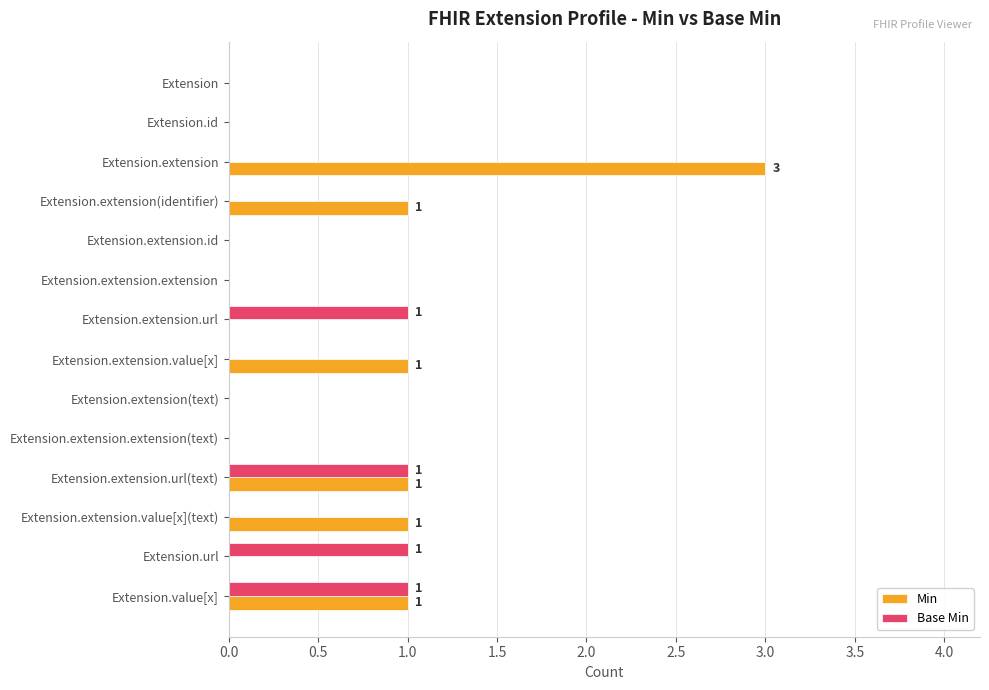

Is it true that Min equals 0 at Extension.extension.url(text)?

False